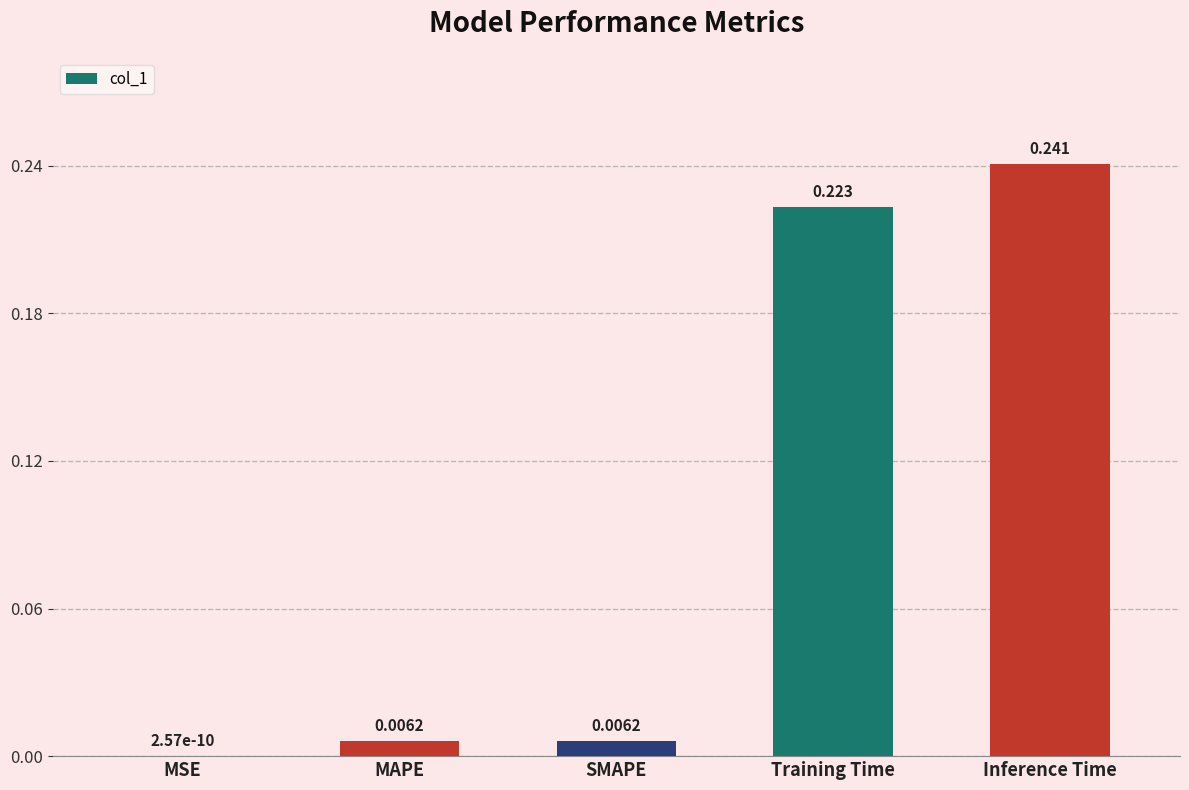

Which category has the highest value across all series?

Inference Time